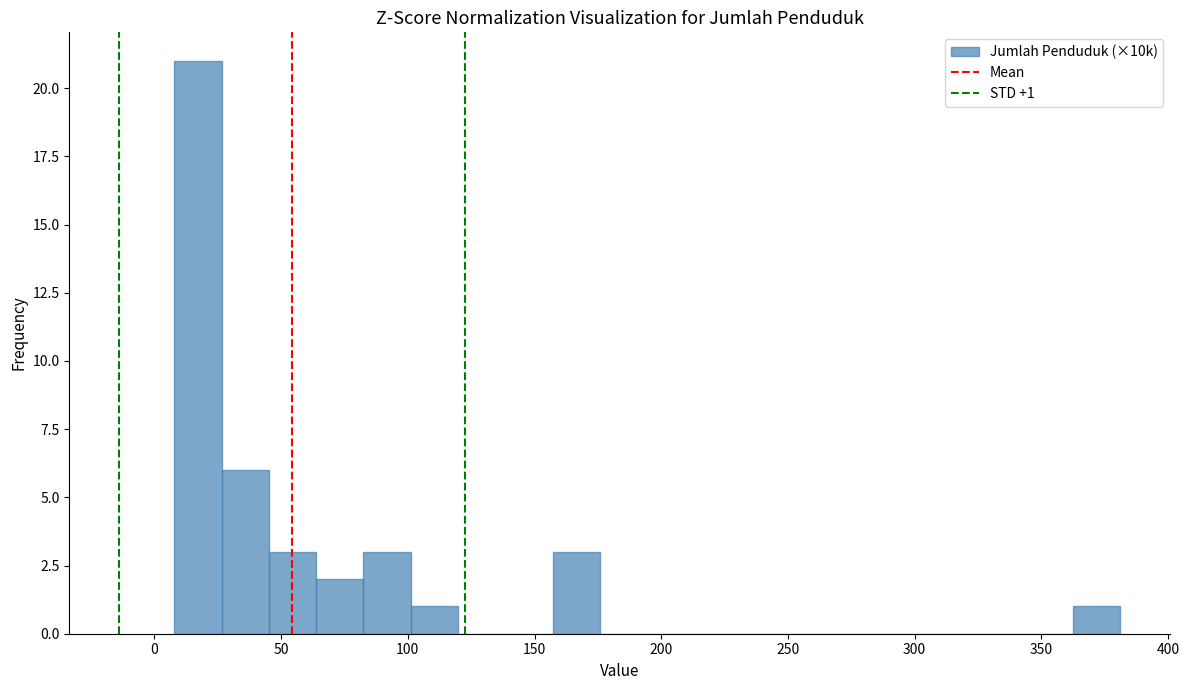

Read against the x-axis, roughly where is the centre of the tallest bar?

15